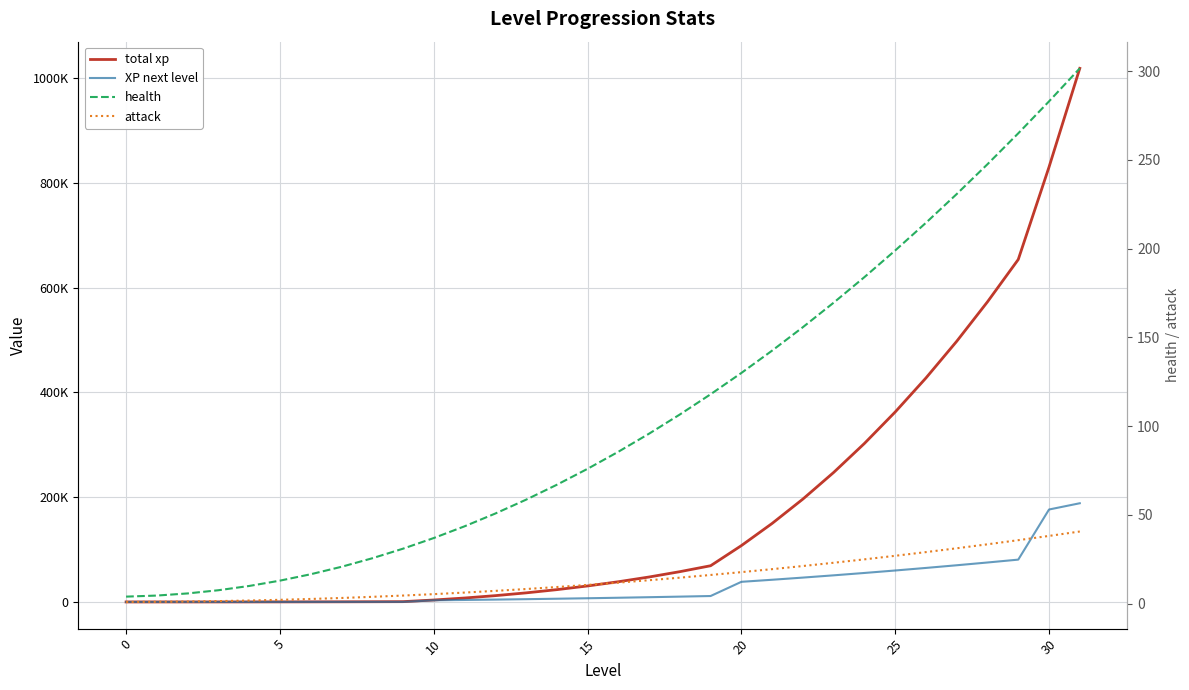

True or false: total xp has more than 0 points higher than both neighbors.

False